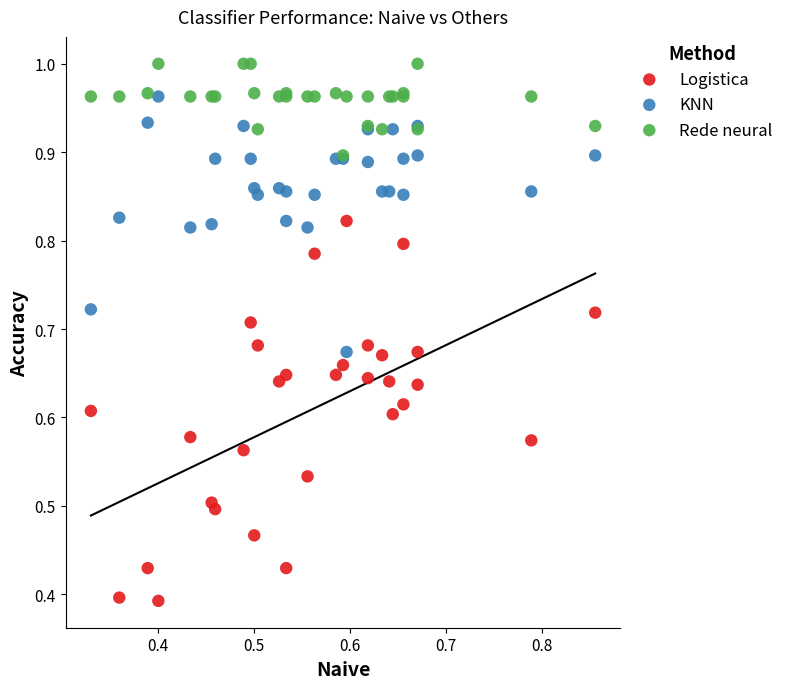

What are all the series names shown in the legend?

Logistica, KNN, Rede neural